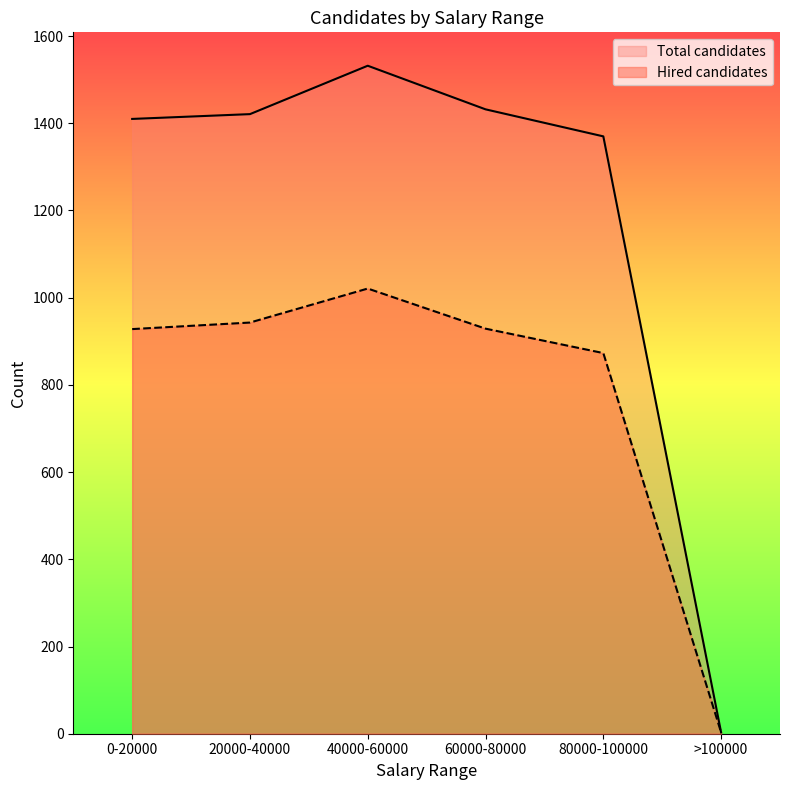

At which label does Total candidates first exceed 1421?

40000-60000